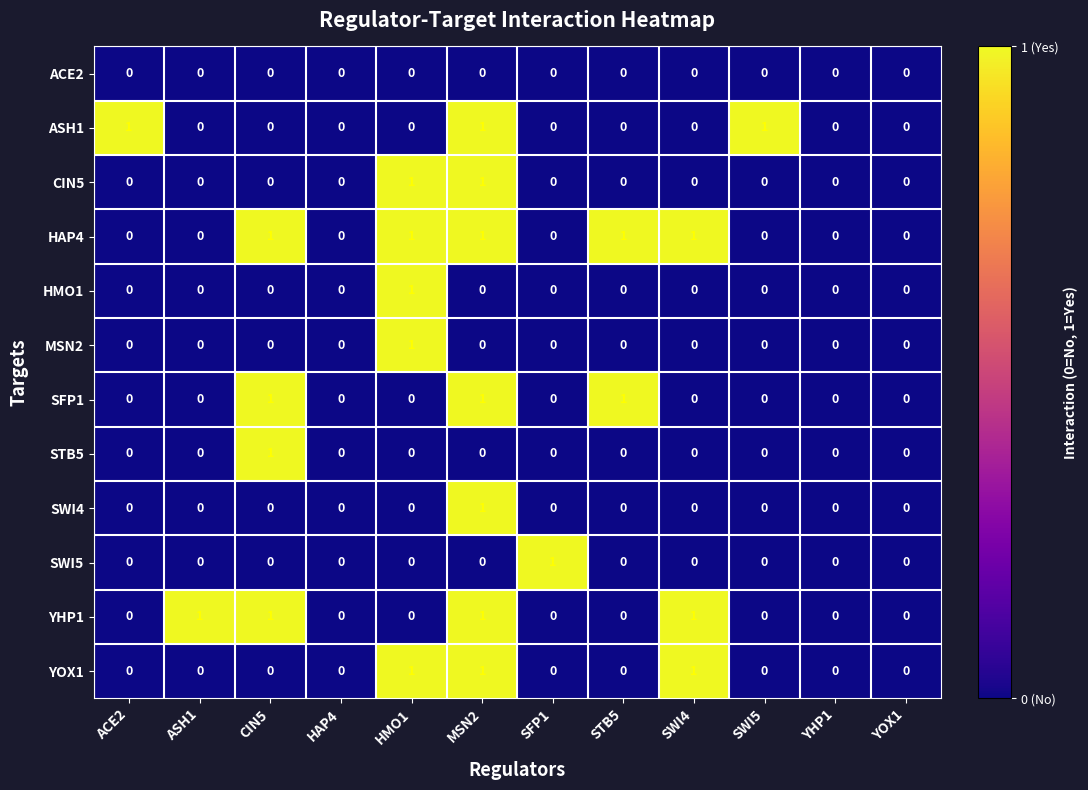

The ACE2 series shows 0 at SWI4. True or false?

True